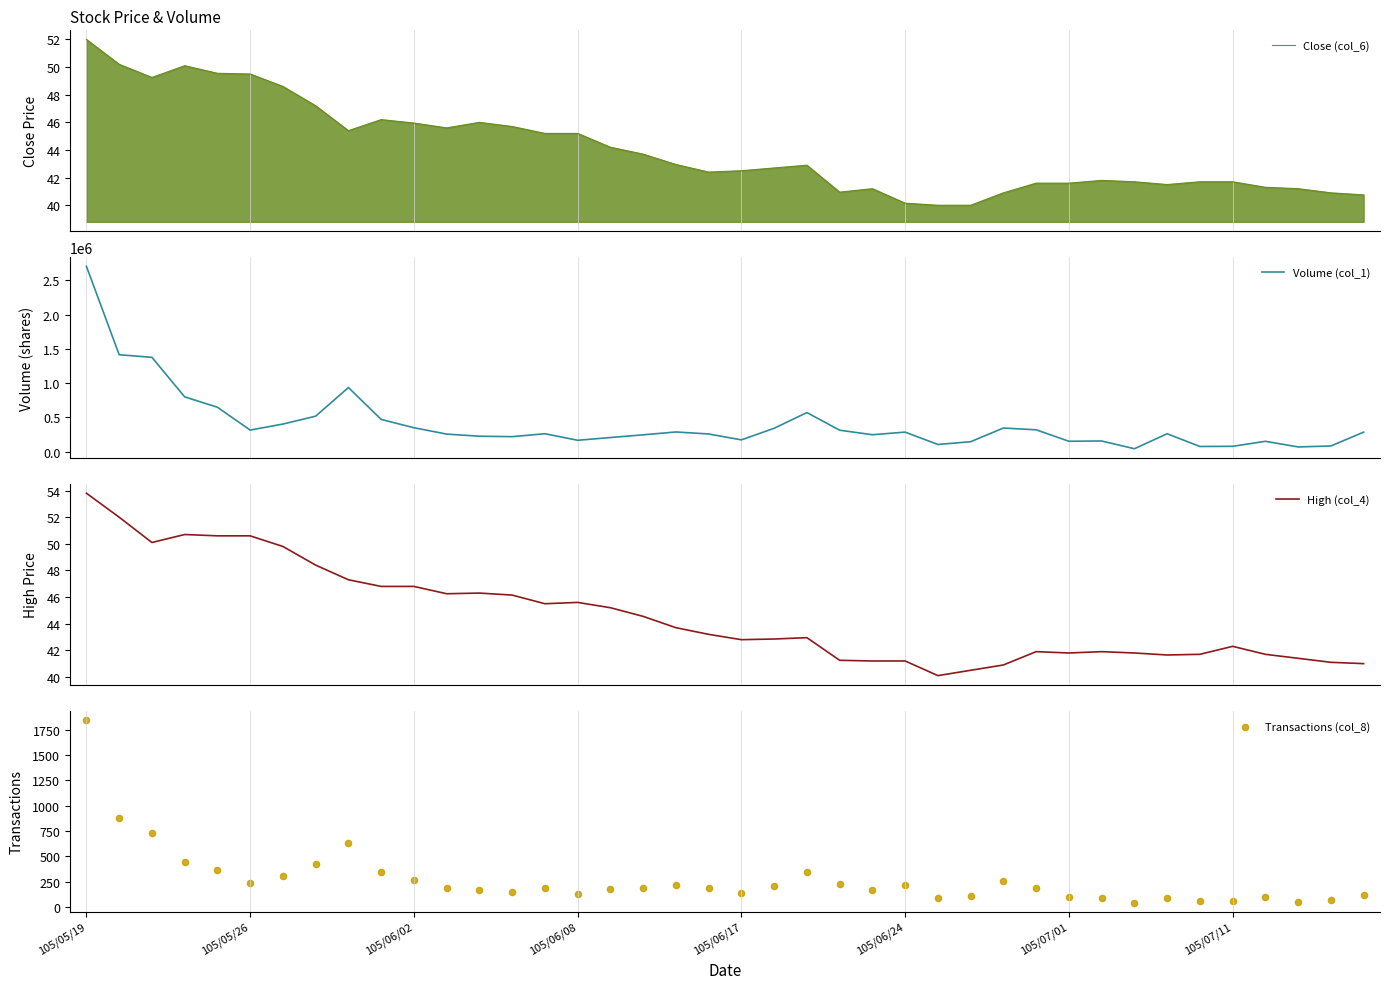

Which series has the widest spread of Y values?

Volume (col_1)